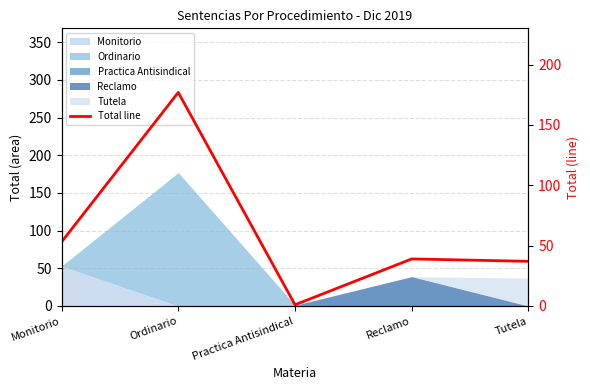

What is the value of the 4th point from the left?

39